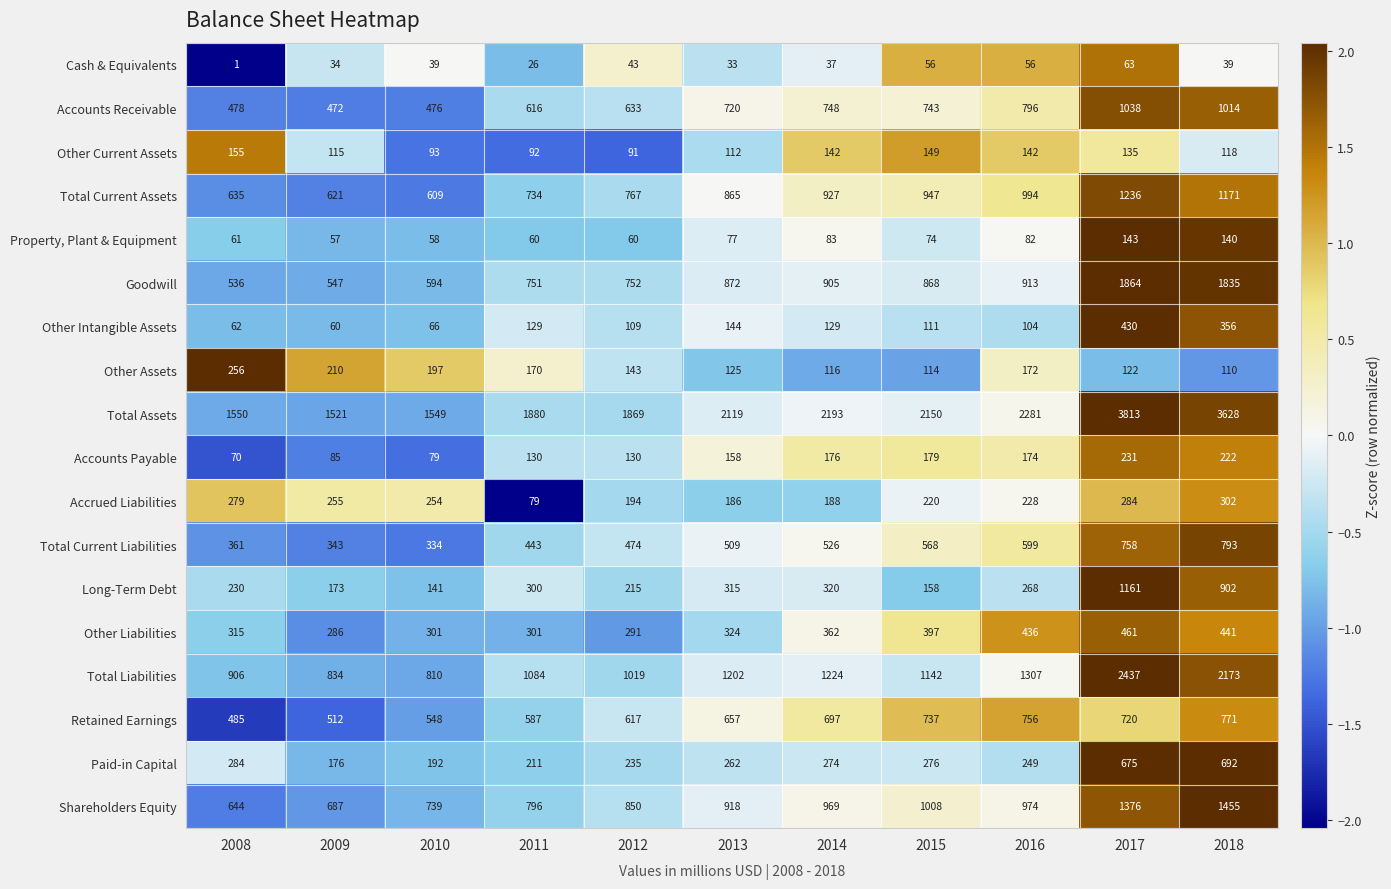

Which series has the widest spread of values?

Total Assets